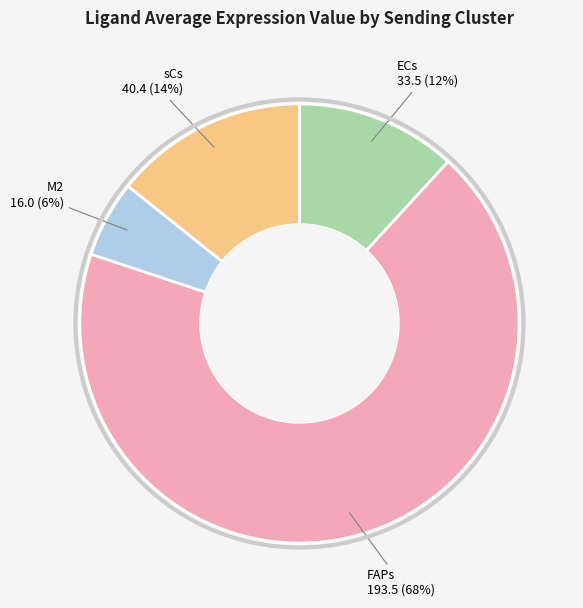

Is there a majority slice in this chart?

Yes